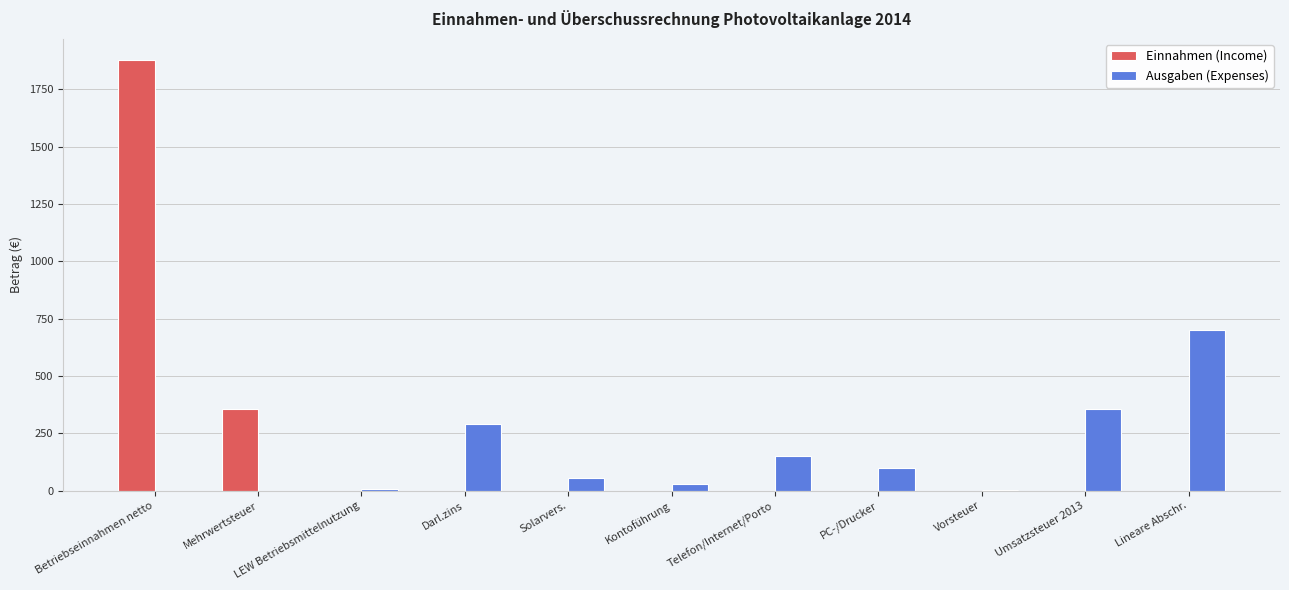

Which series changed the most between Mehrwertsteuer and PC-/Drucker?

Einnahmen (Income)